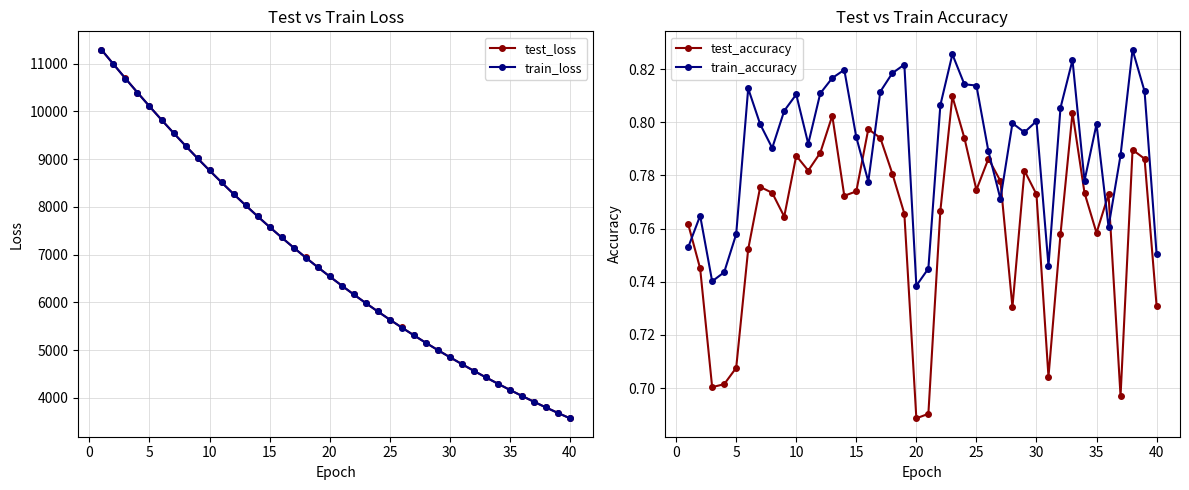

What is the maximum value for test_loss?

11288.0